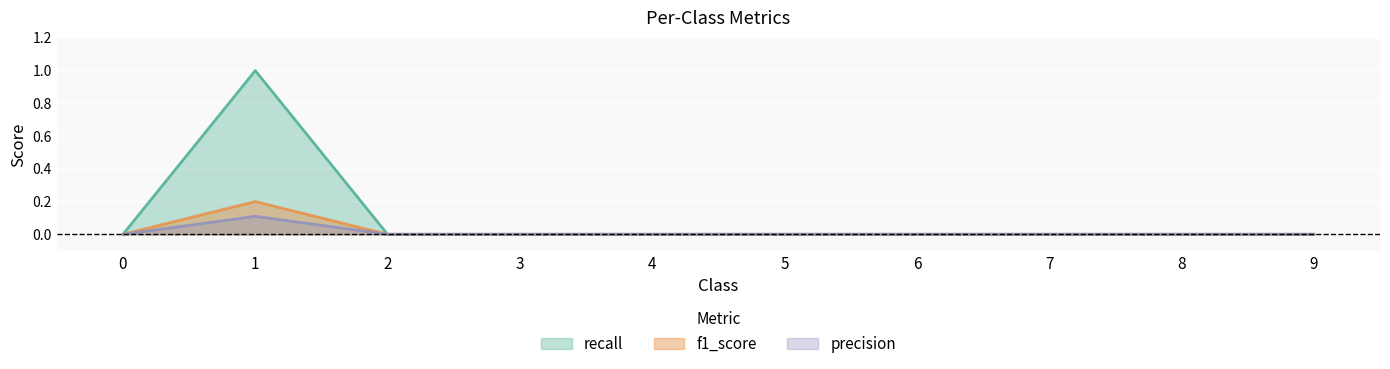

Between 6 and 9, which is larger?

6